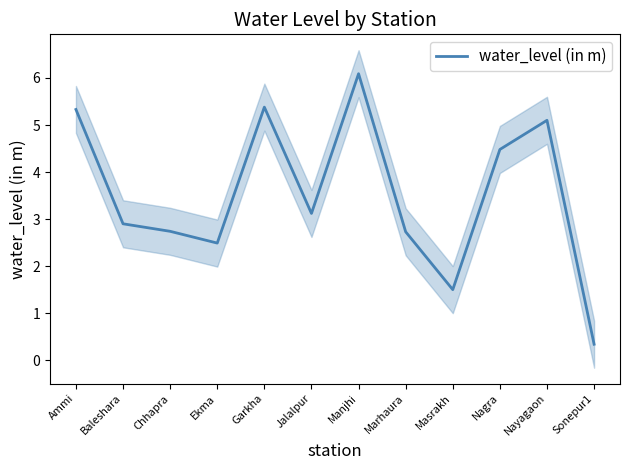

What is the minimum value shown in the chart?

0.3